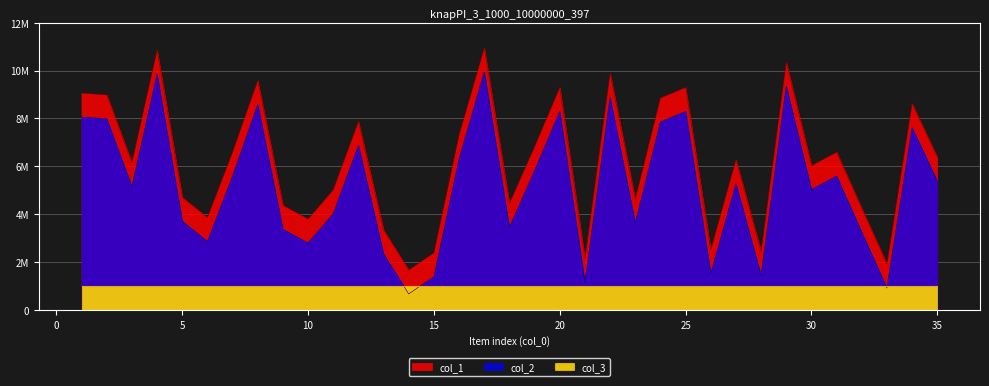

What is the sum of the col_2 values at 26 and 33?

2445240